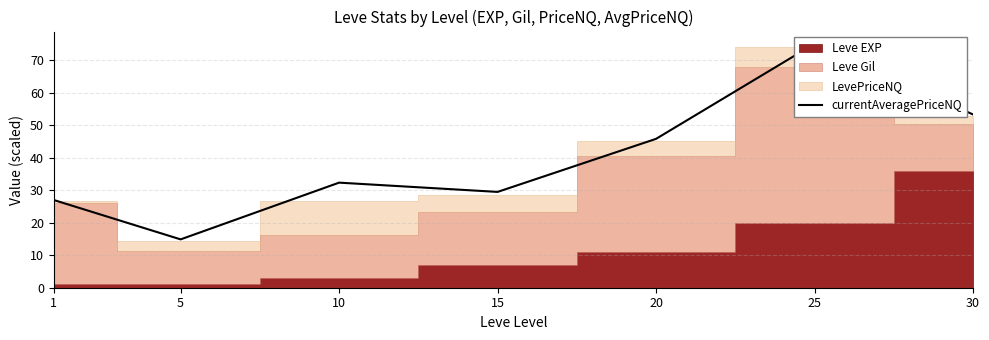

Where is the first local minimum?

5